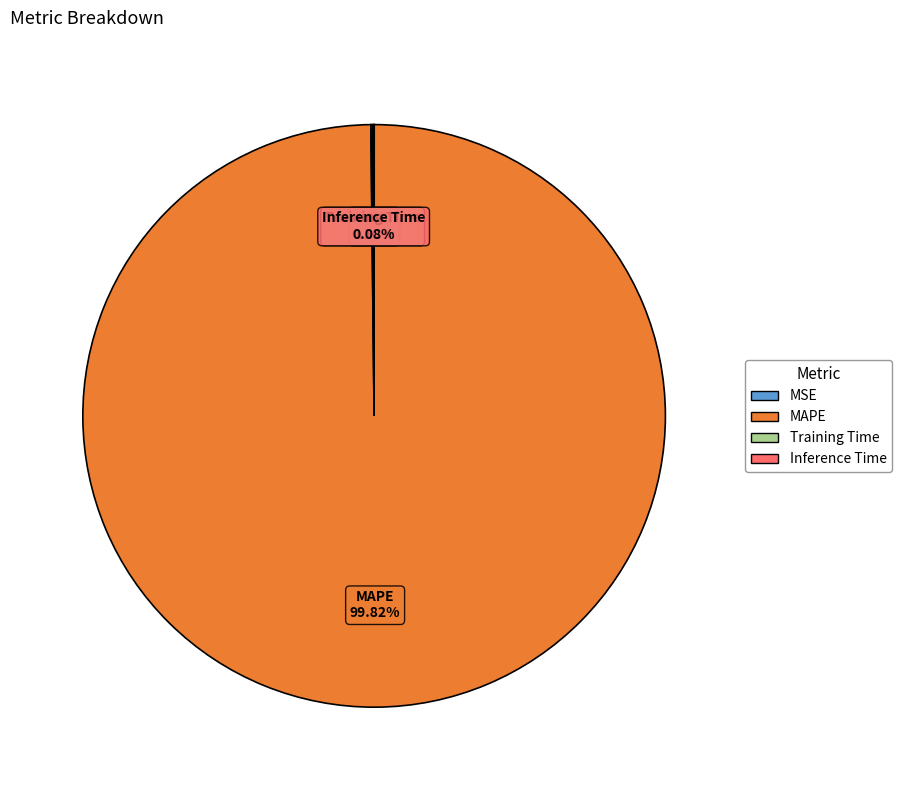

Does MAPE represent more than half of the total?

Yes